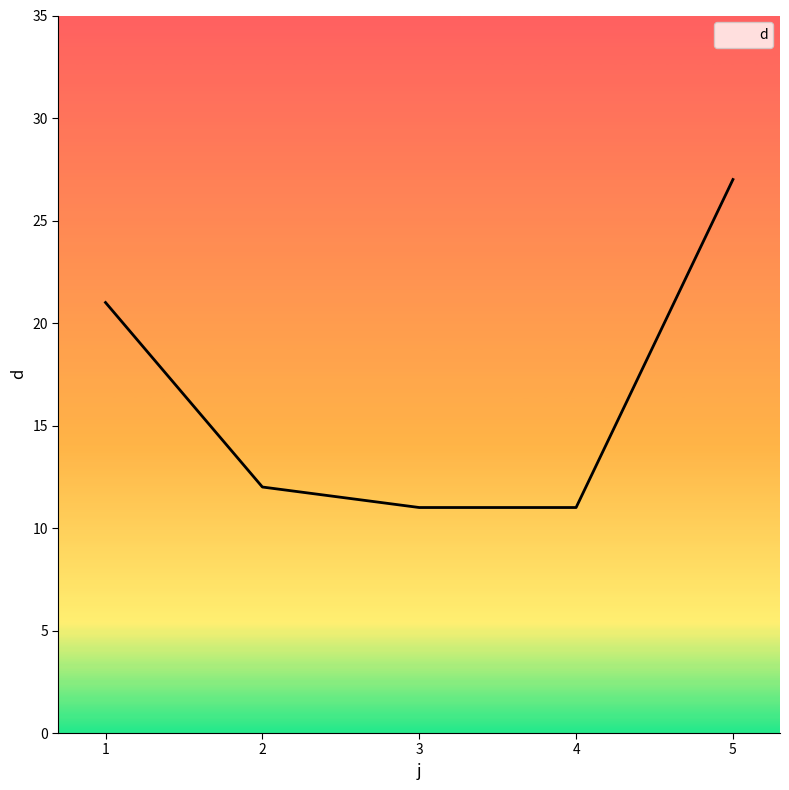

What is the average value?

16